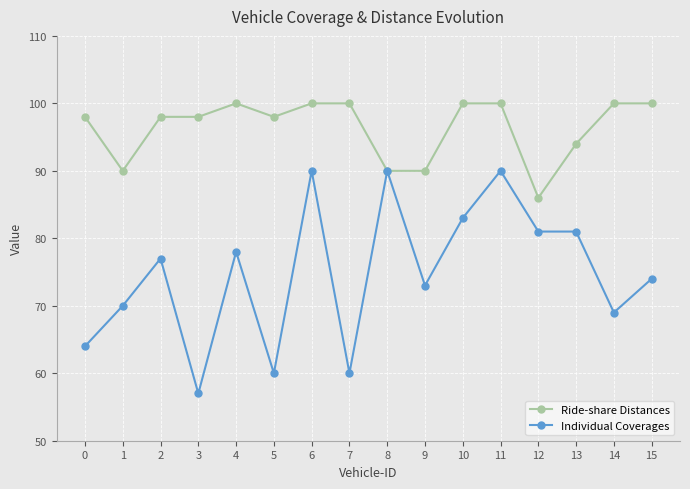

What is the minimum value for Individual Coverages?

57